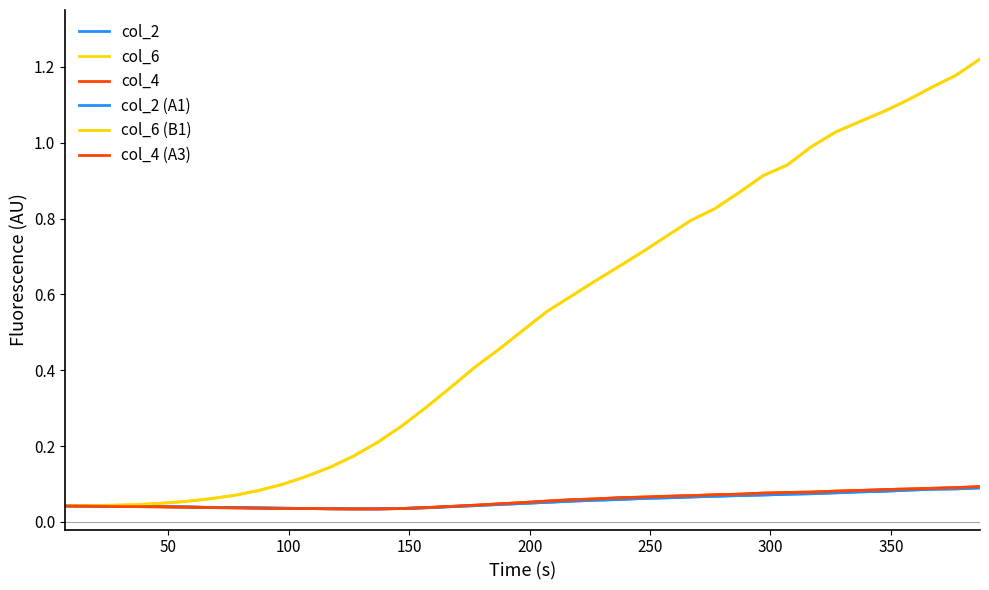

Is this an area chart (filled region under the line)?

No